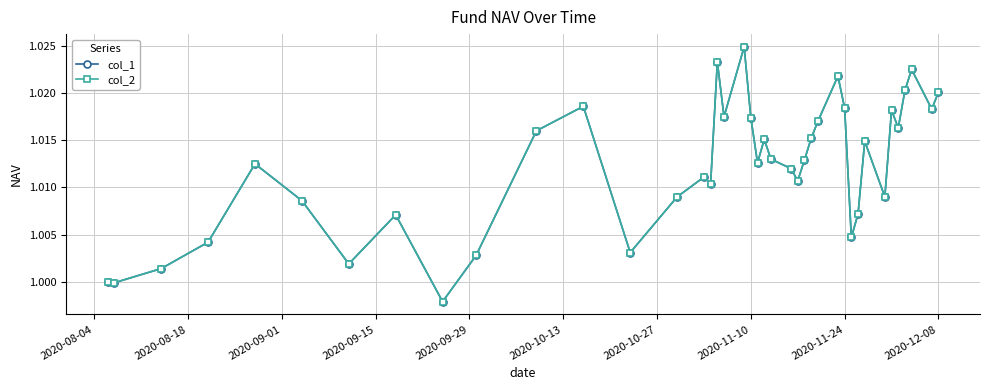

Does the chart have visible grid lines?

Yes